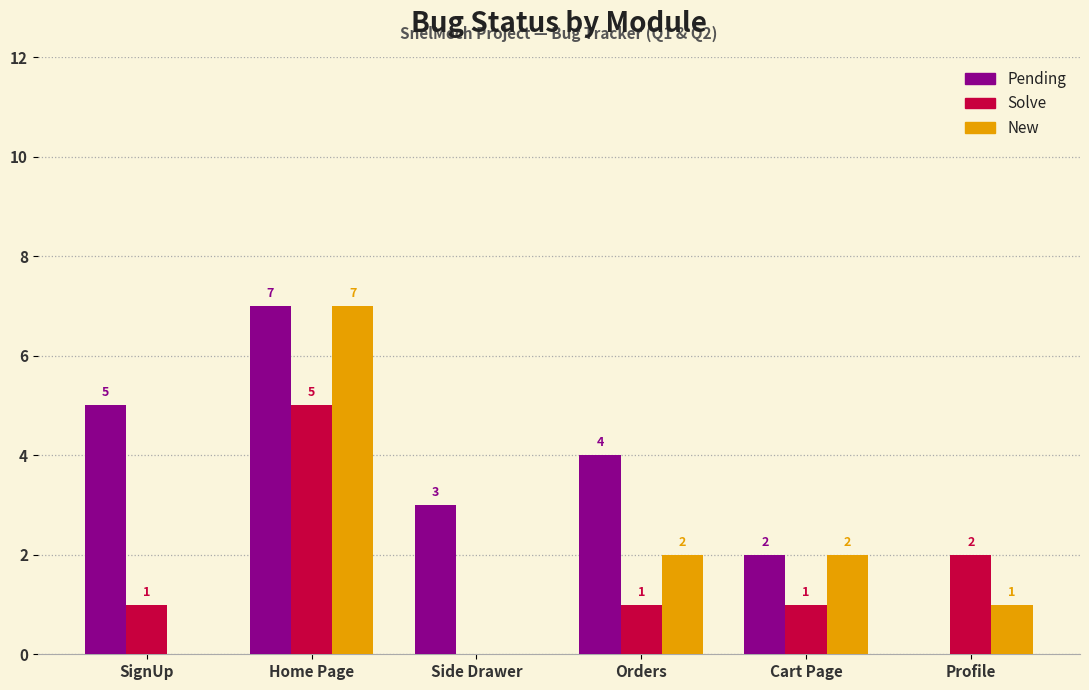

What is the greatest value displayed?

7